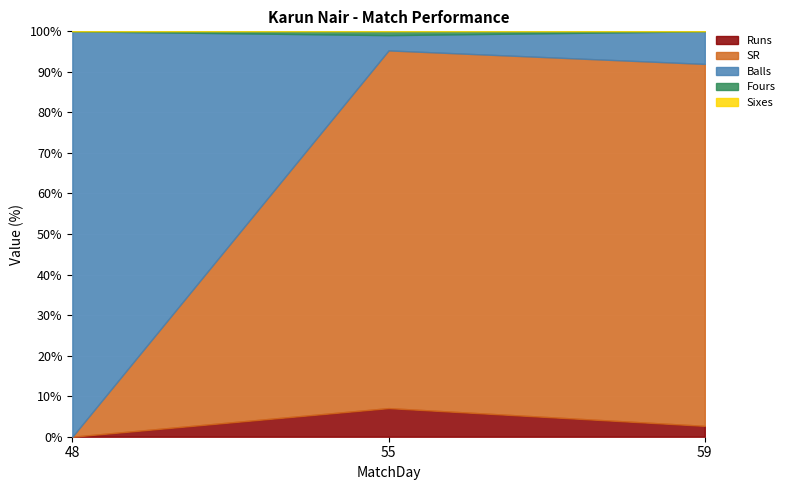

Does the chart display data point markers on the line(s)?

No